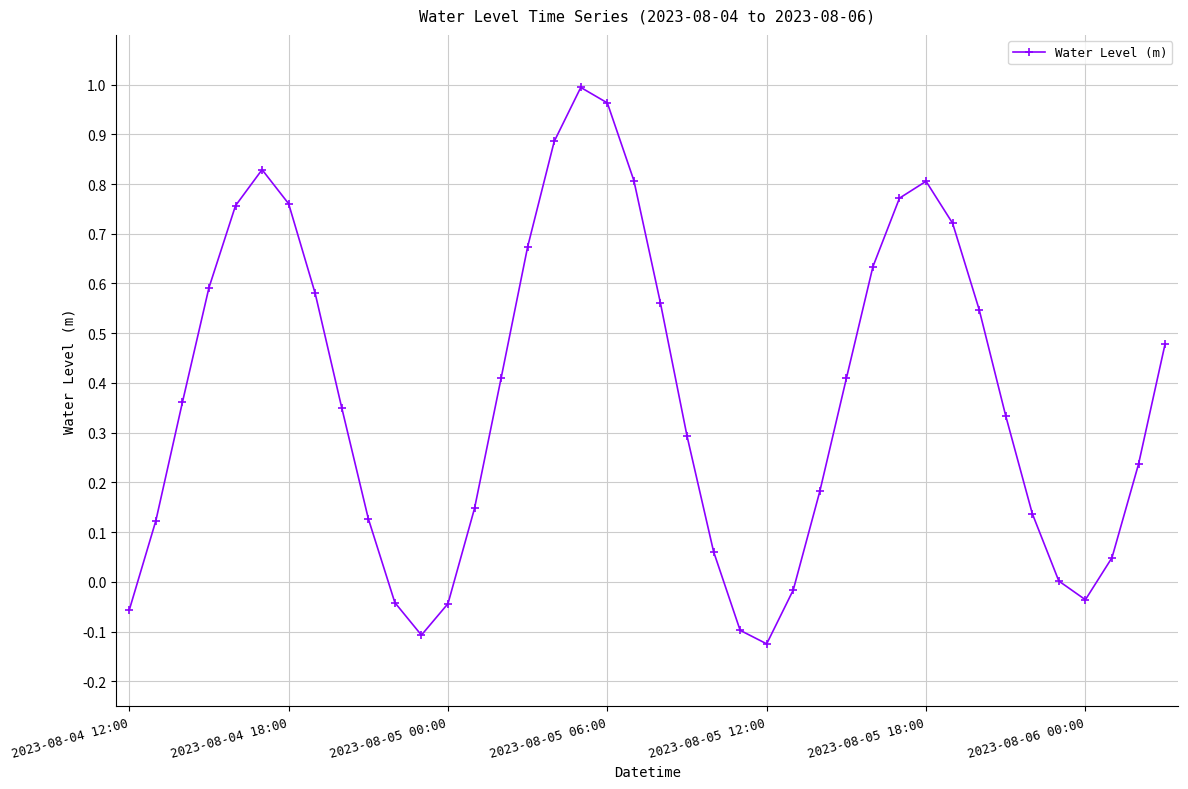

What is the difference between the maximum and minimum values?

1.1